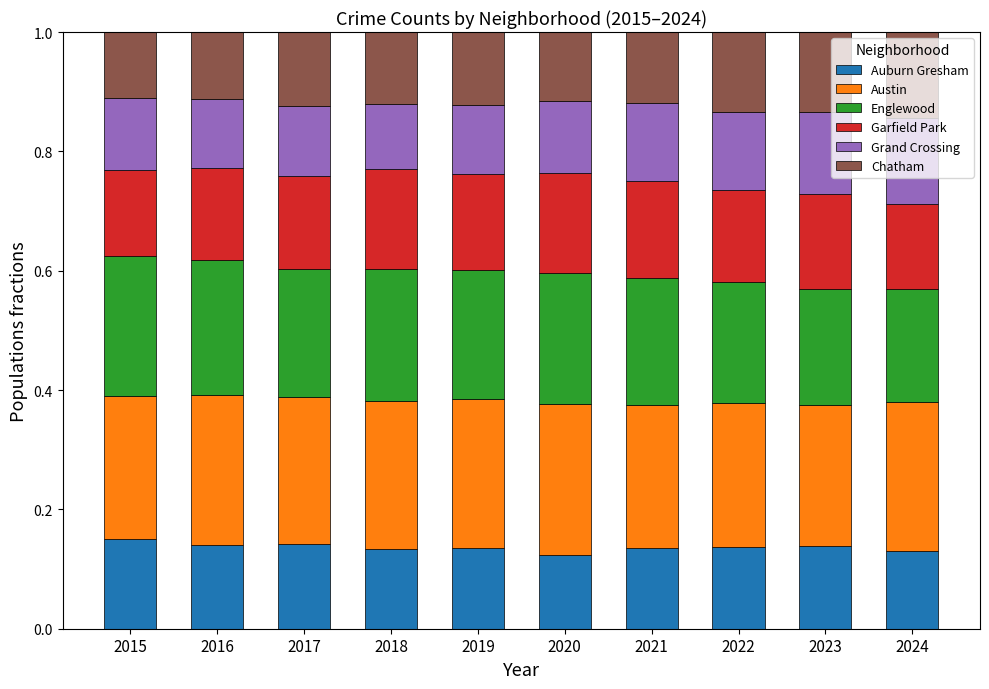

Count the Auburn Gresham values in the range 0 to 1.

10